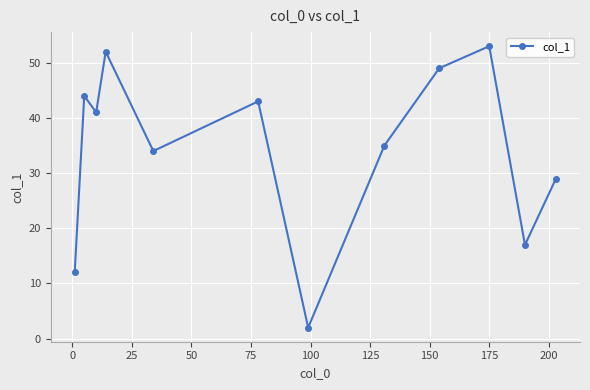

What is the average value?

34